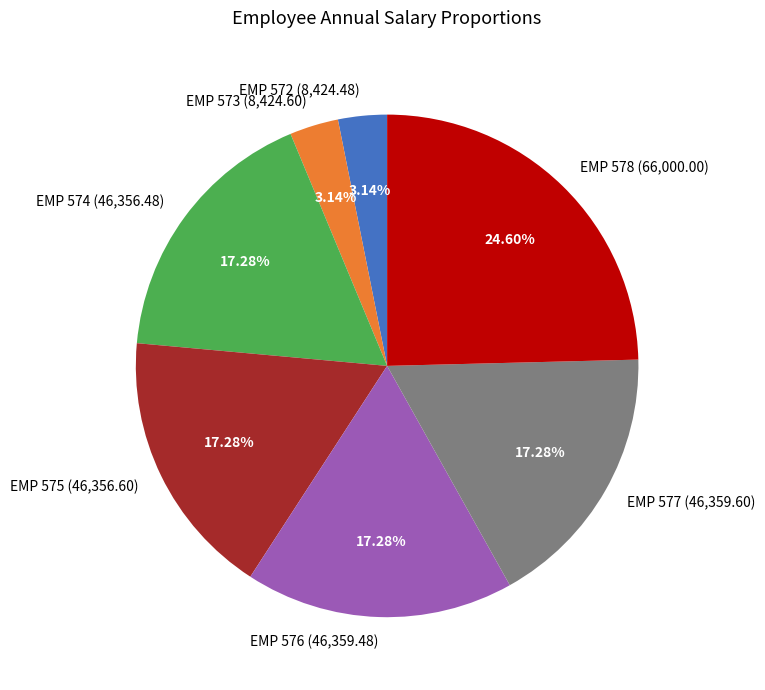

To the nearest percent, what is the average slice percentage?

14%